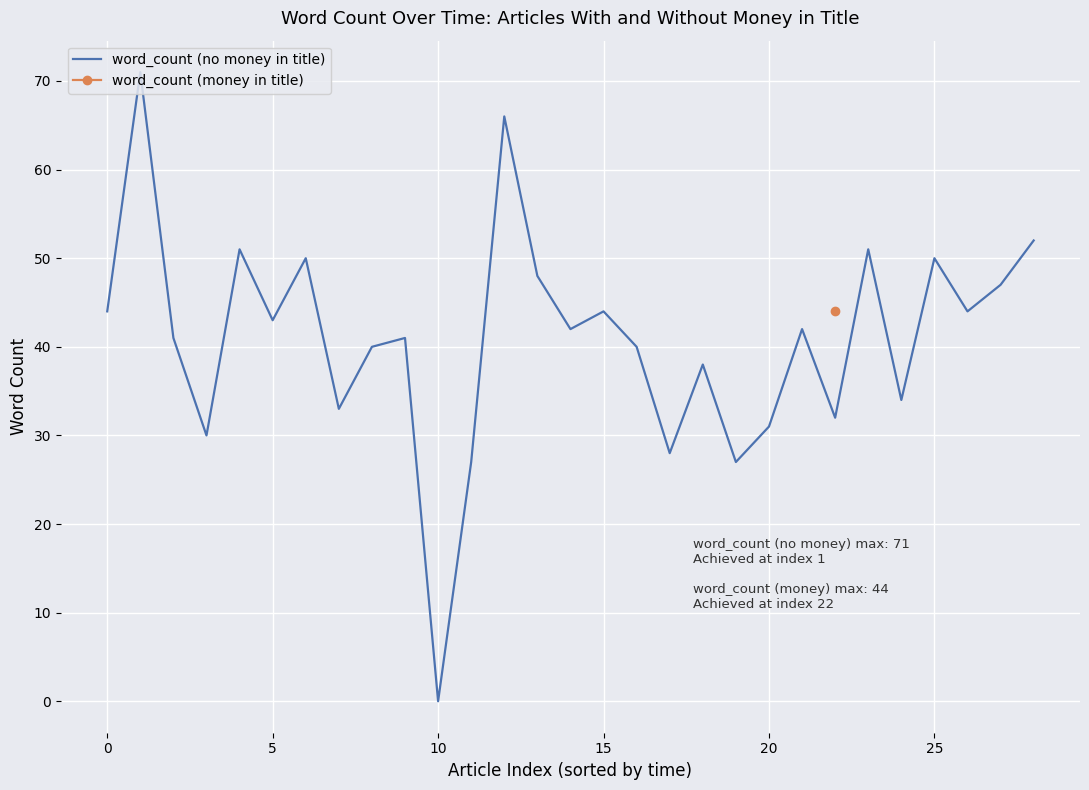

At which label does word_count (no money in title) reach its minimum?

10